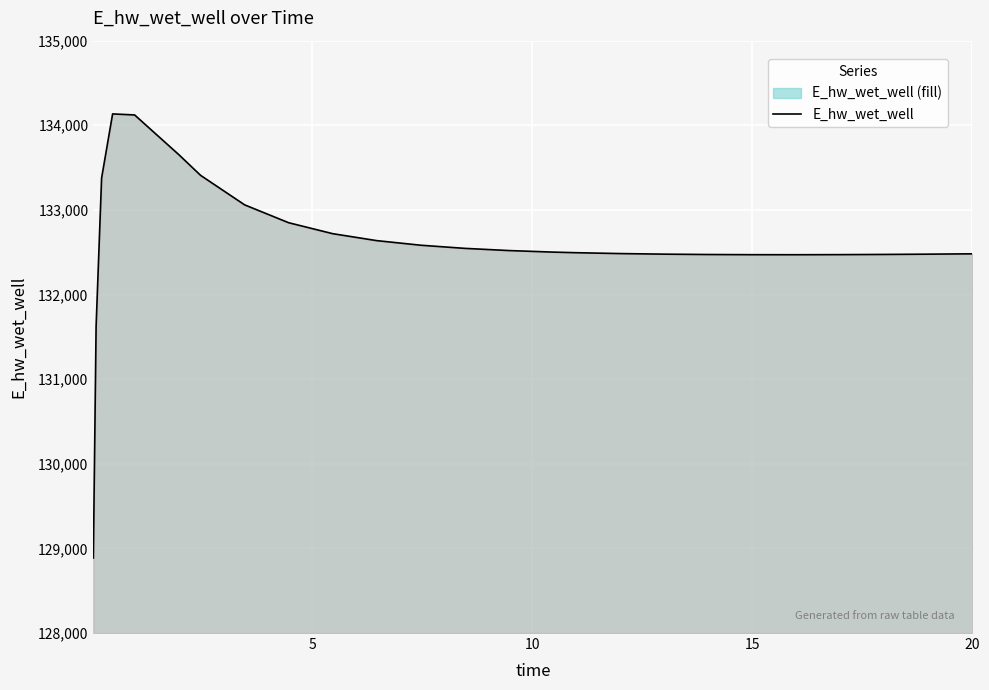

What is the maximum value shown in the chart?

134134.4